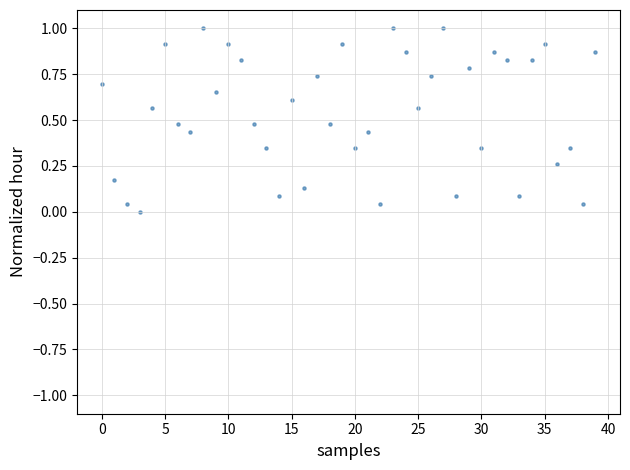

What is the range of Y values (max minus min)?

1.0